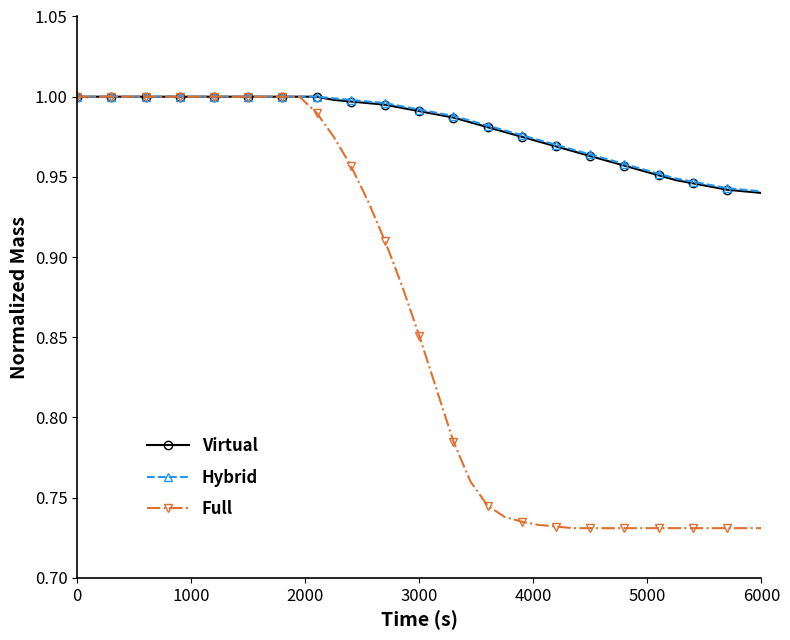

Which series has the largest range (max minus min)?

Full